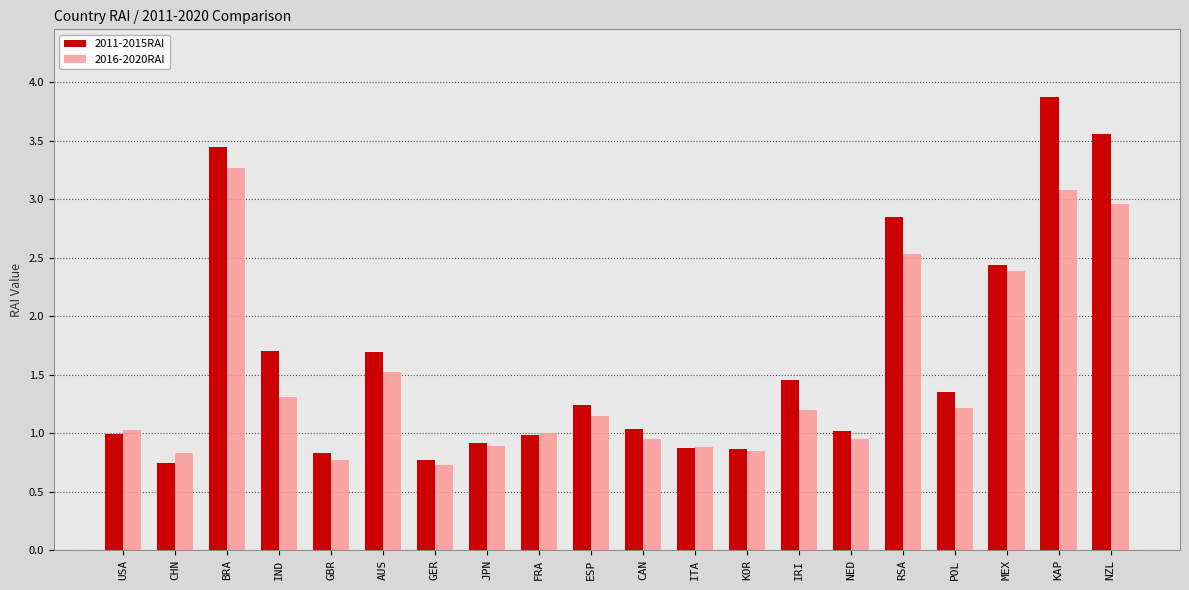

How many data points does each series have?

20